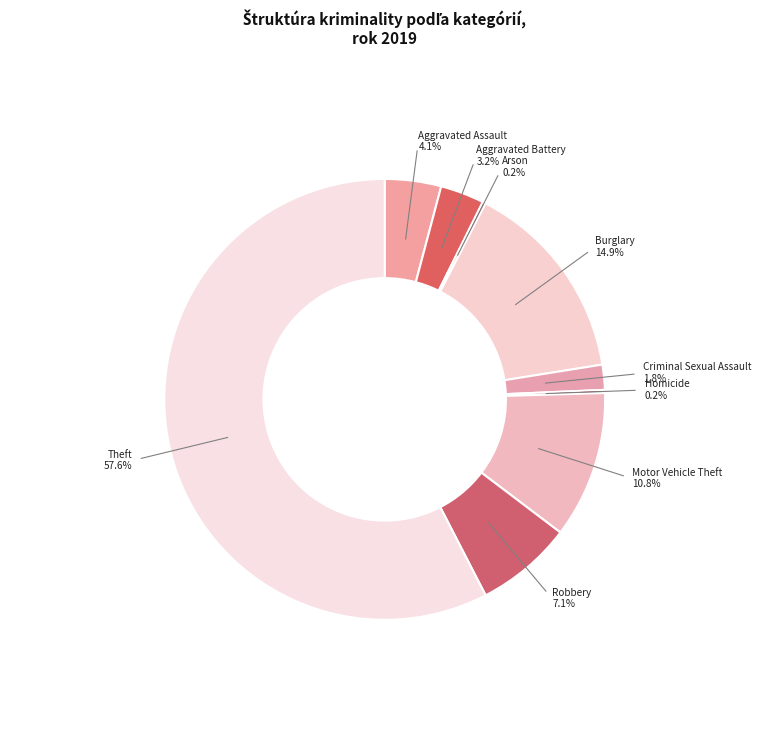

Count the number of slices in the pie.

9